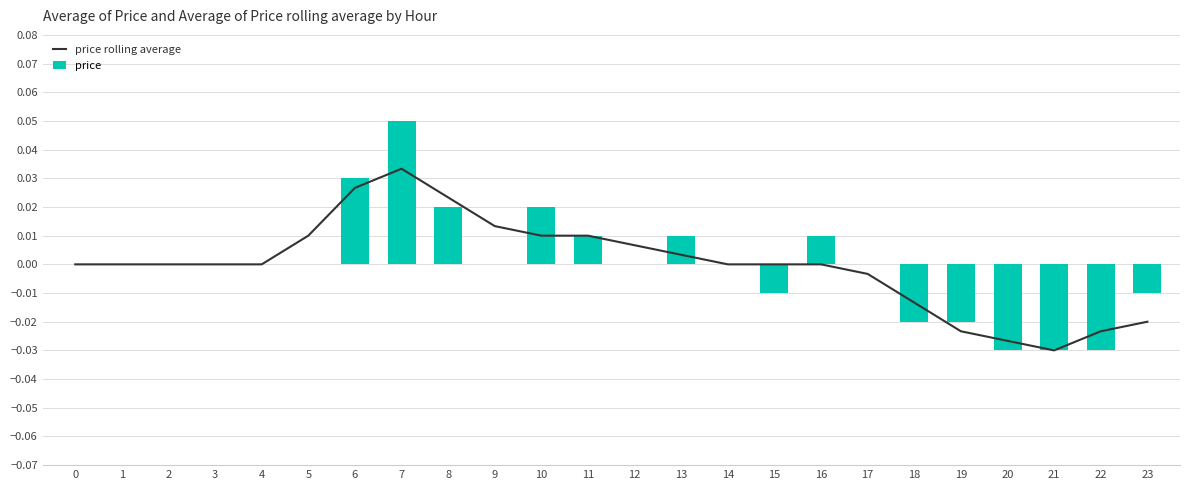

At how many categories does at least one series exceed 0?

10